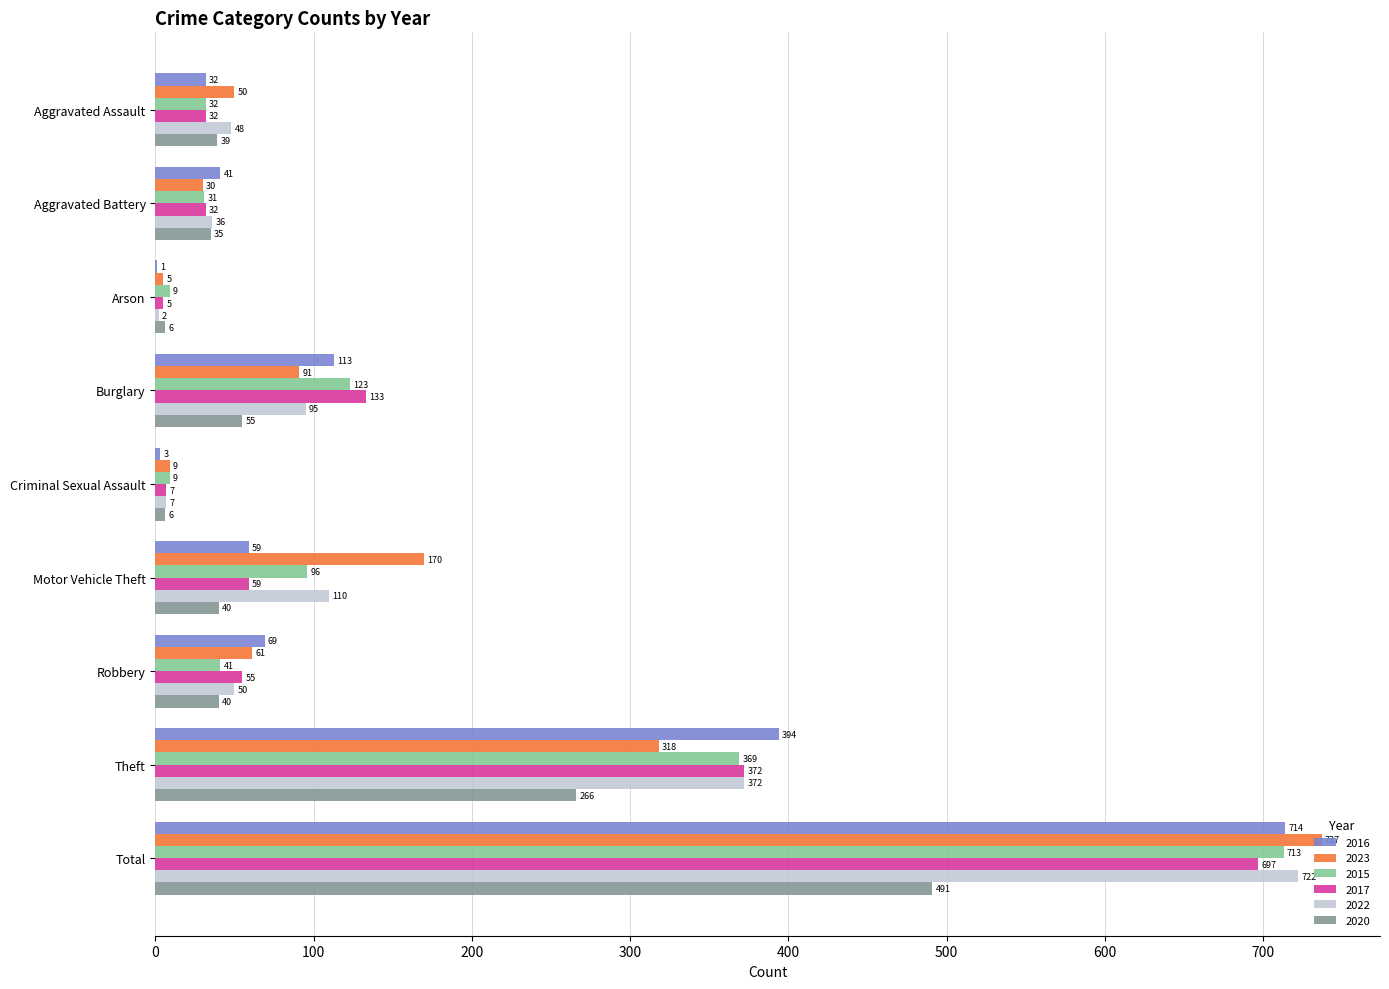

At which label does 2023 reach its peak?

Total